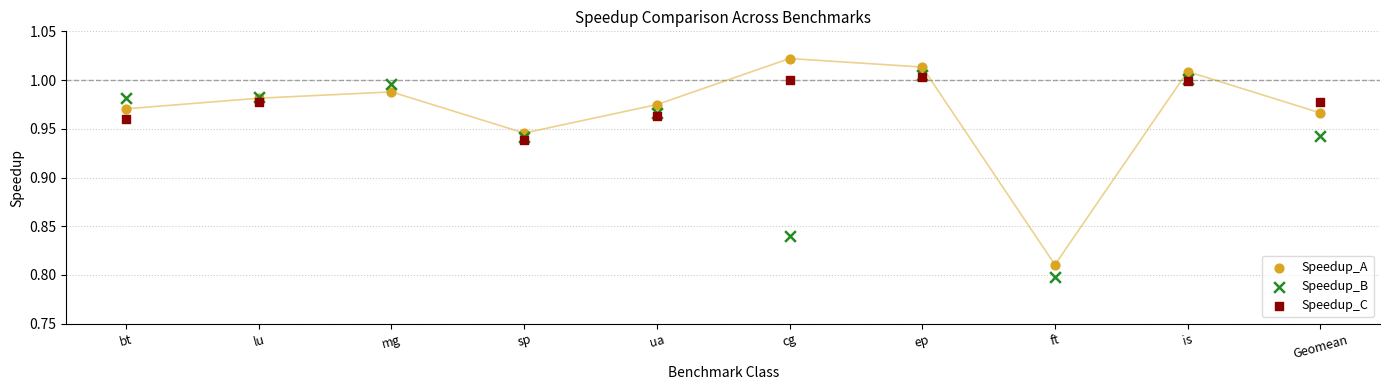

Which series reaches the minimum Y coordinate?

Speedup_B